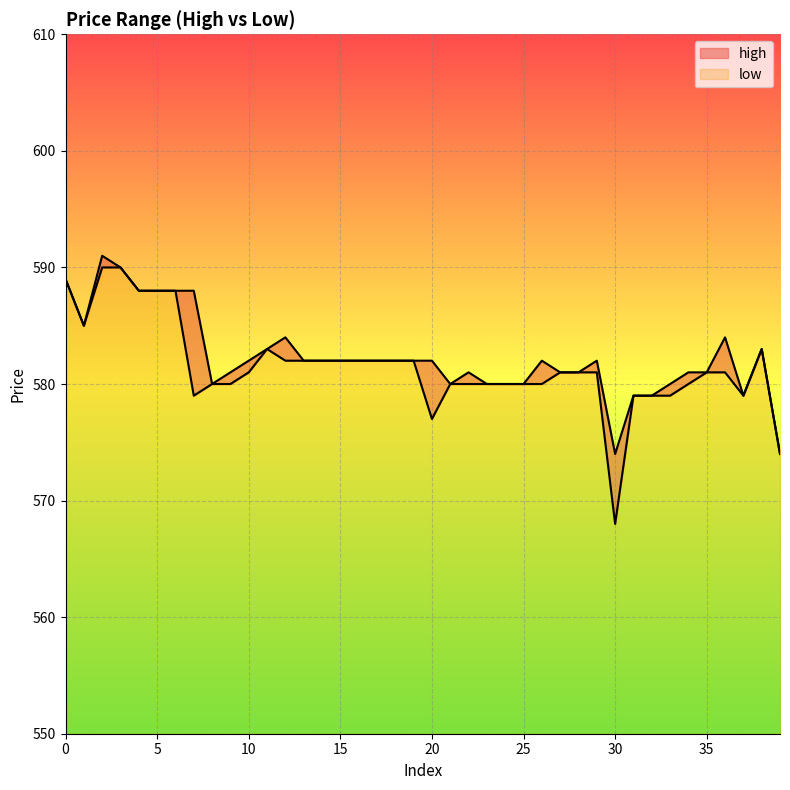

What is the difference between the second highest and minimum values in the high series?

16